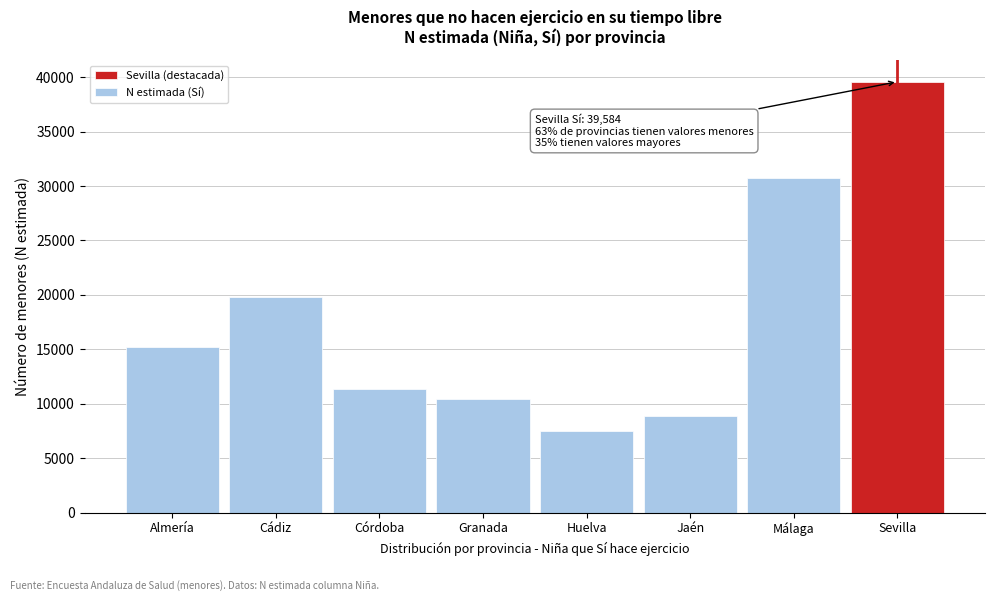

Reading left to right, extract all data points from this chart.

Almería=15212	Cádiz=19776	Córdoba=11366	Granada=10463	Huelva=7515	Jaén=8837	Málaga=30698	Sevilla=39584